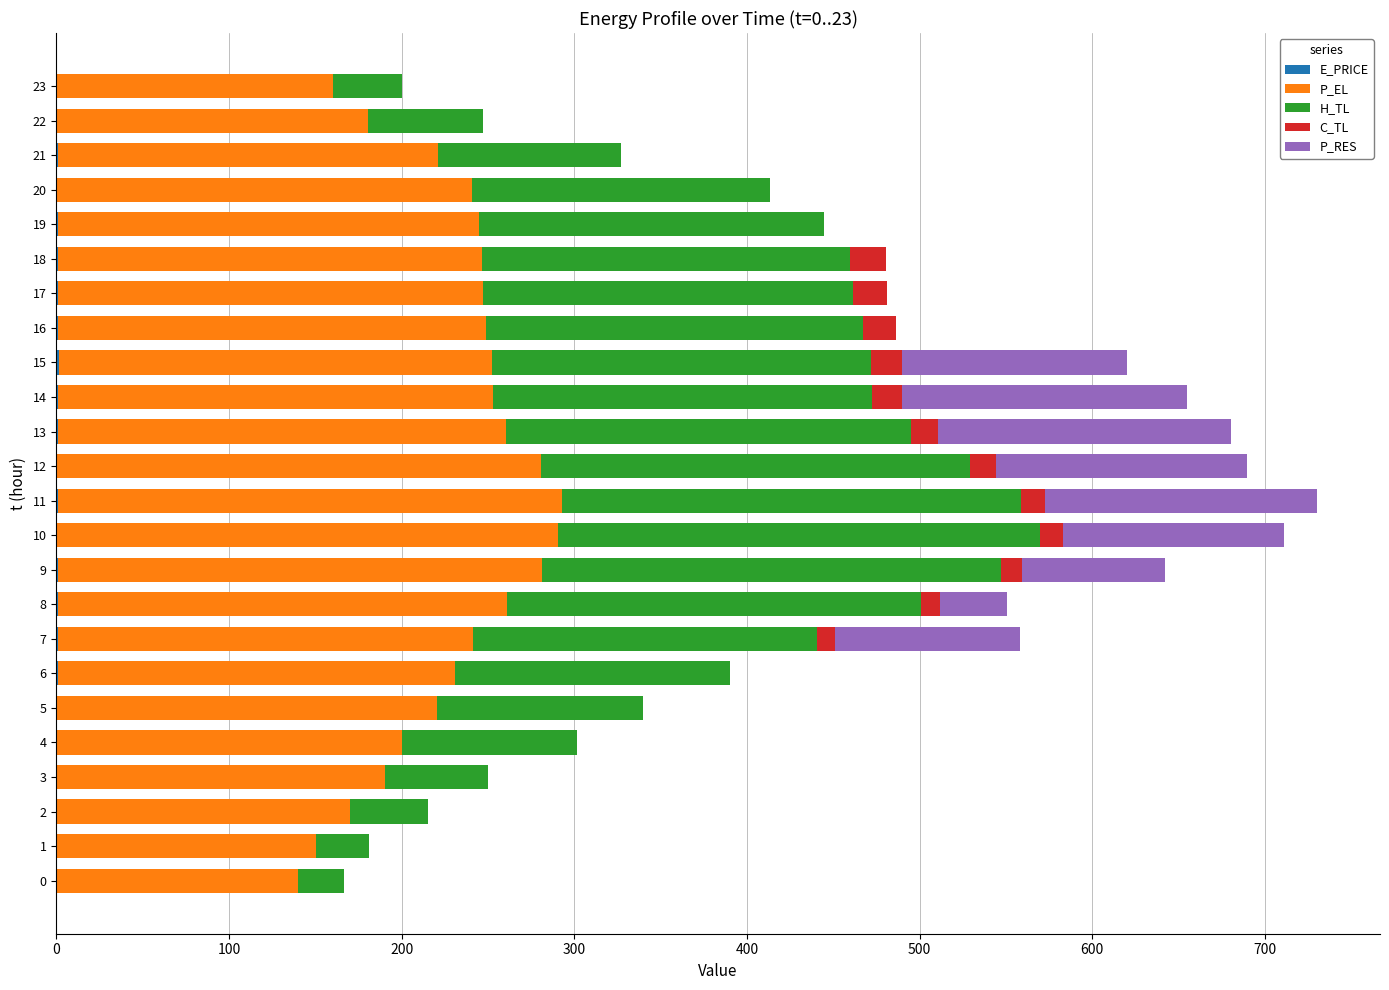

Rank the series by their maximum value, from highest to lowest.

P_EL, H_TL, P_RES, C_TL, E_PRICE